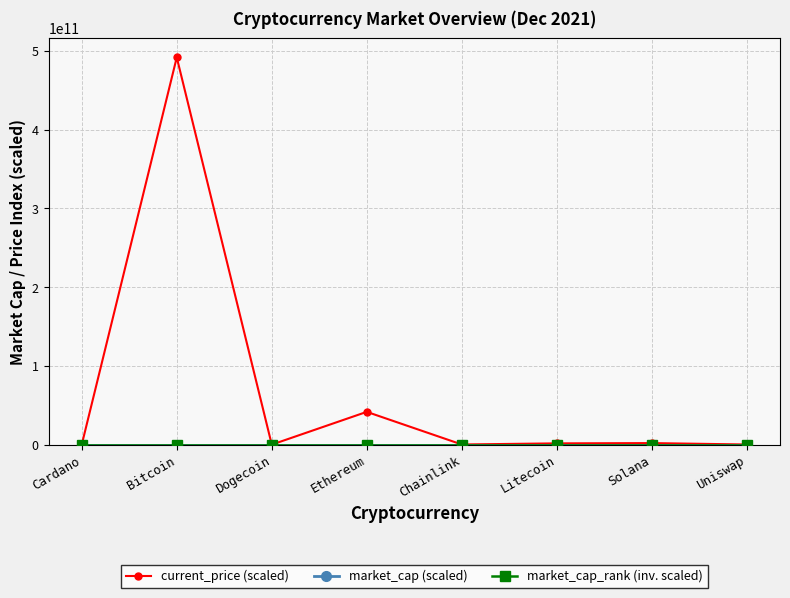

What is the difference between the highest and lowest values at Dogecoin?

1771574.1